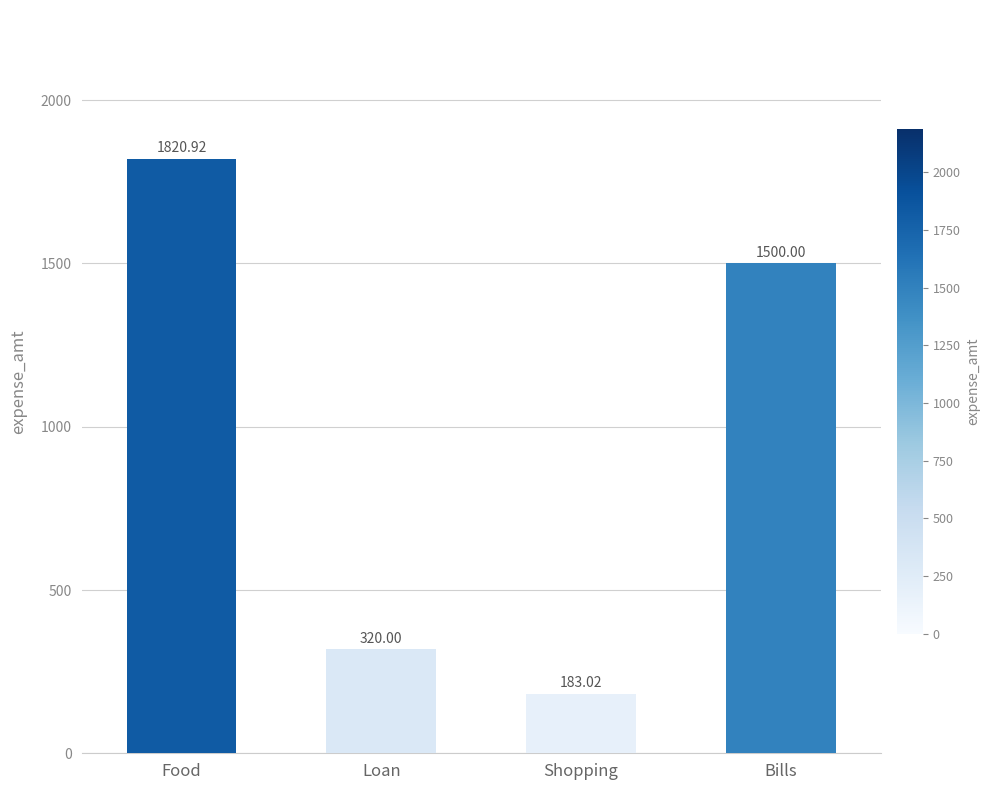

At which category does the chart reach its minimum across all series?

Shopping